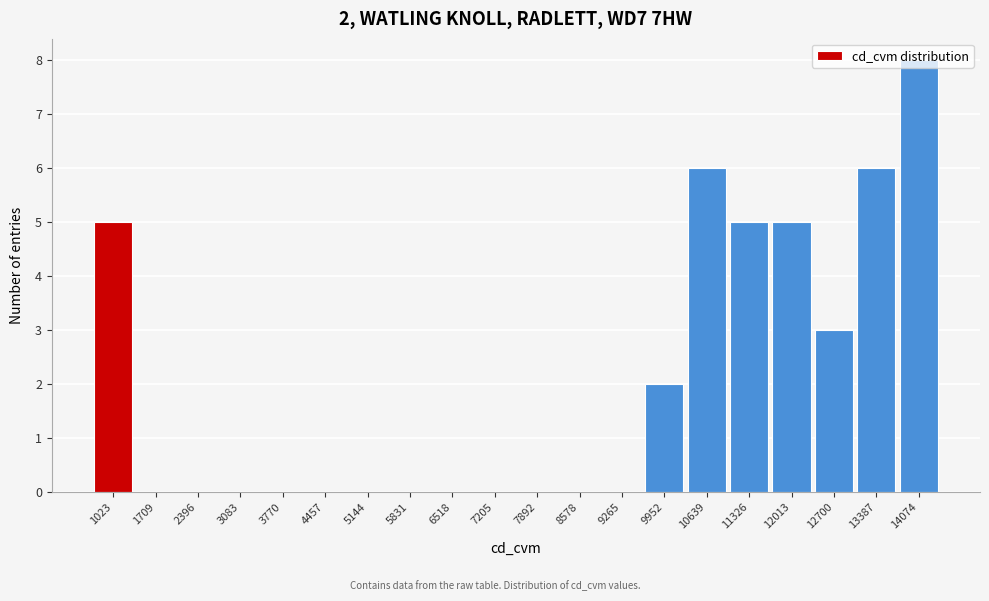

Which has a higher value, 6518 or 12013?

12013